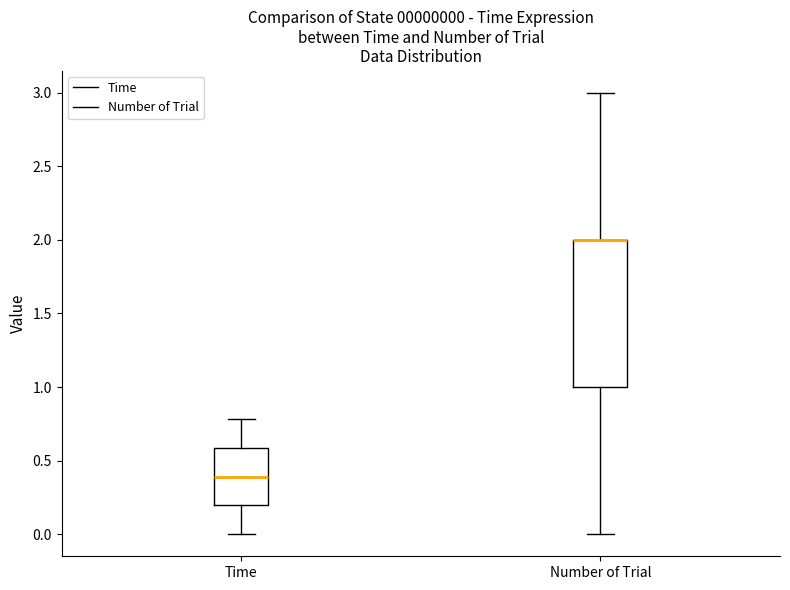

Comparing the boxes themselves (not the whiskers), which one is the tallest?

Number of Trial